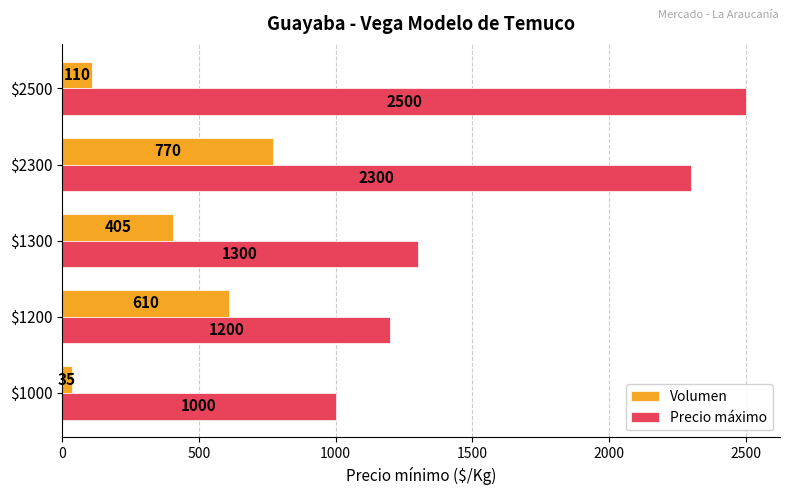

Where is Volumen nearest to the value 402?

$1300